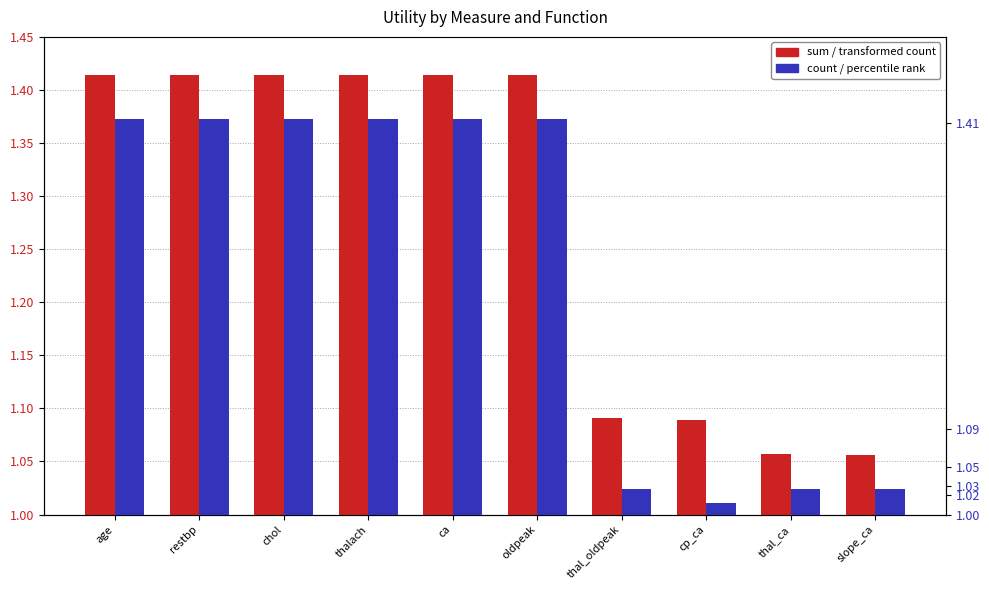

Is it true that sum (transformed count) equals 0.9 at chol?

False